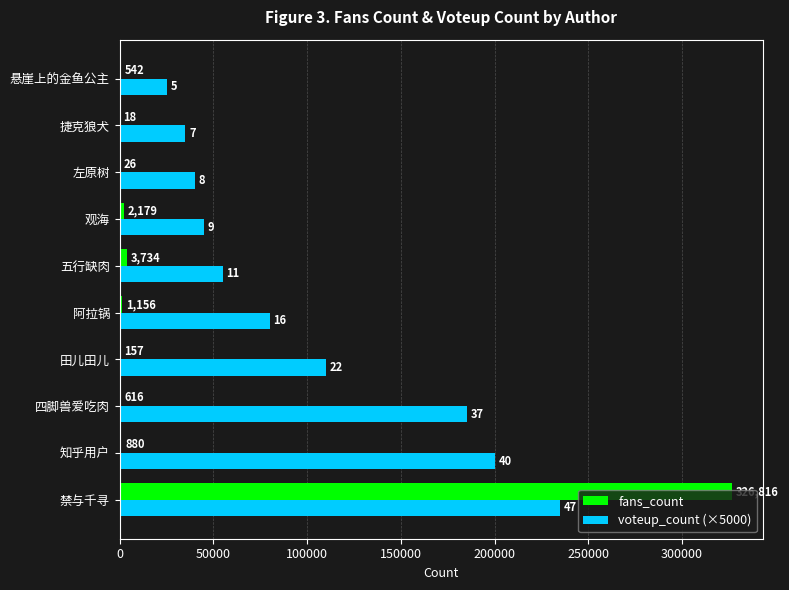

What are all the series names shown in the legend?

fans_count, voteup_count (×5000)